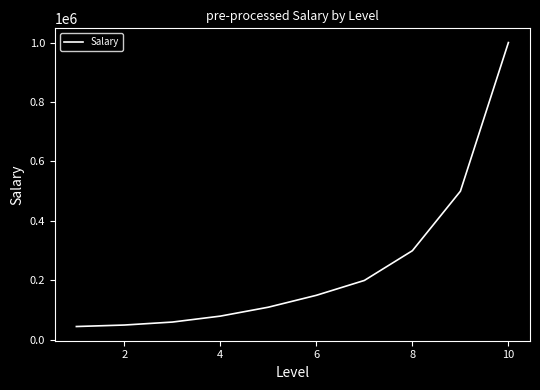

What is the average value?

249500